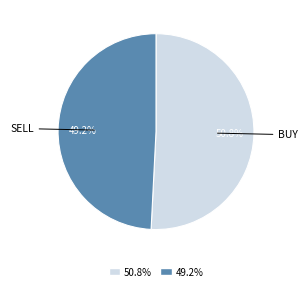

Between 50.8% and 49.2%, which is larger?

50.8%